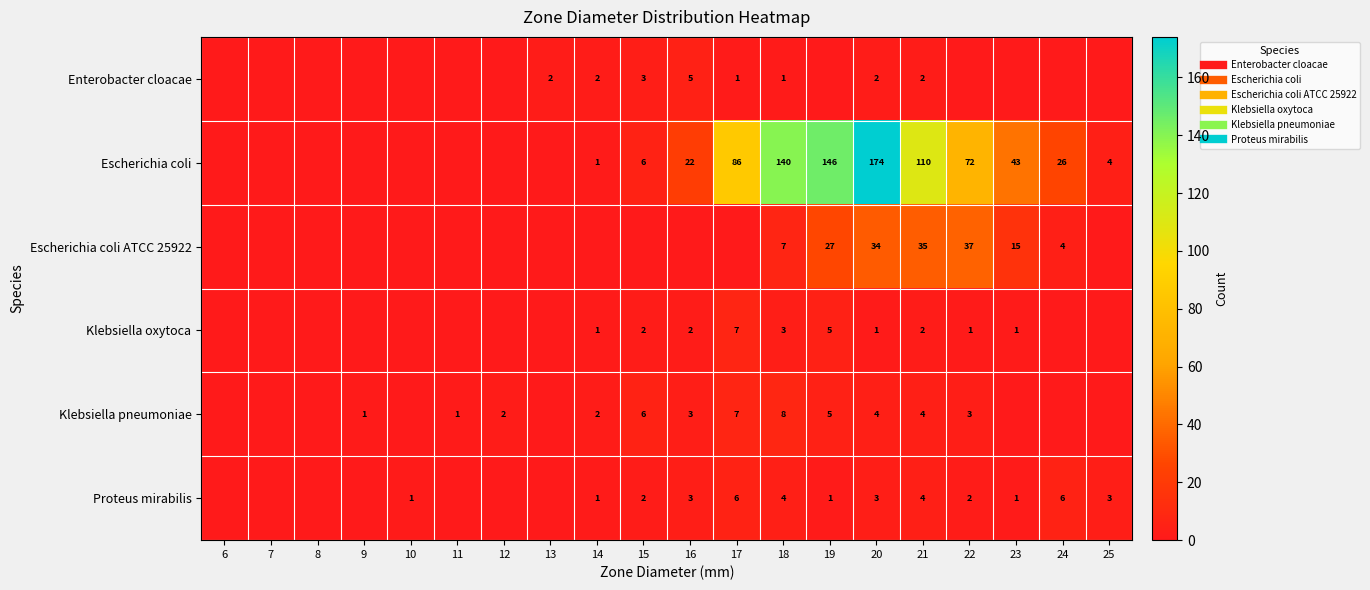

Which series changed the most between 10 and 17?

Escherichia coli